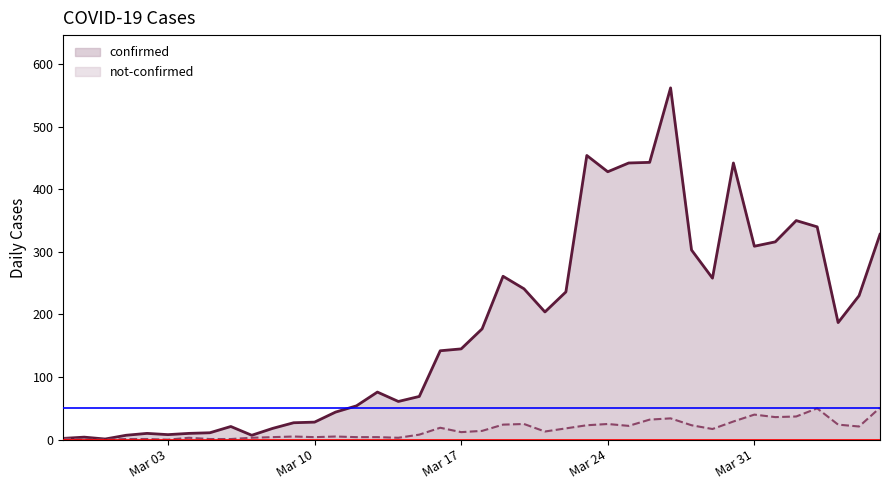

What is the approximate value of confirmed at Mar 24?

428